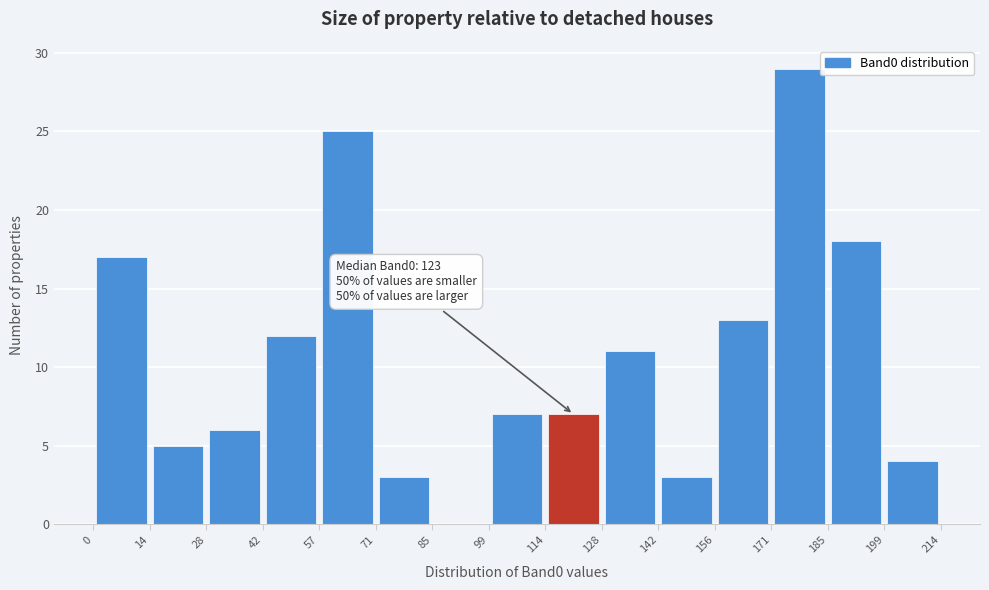

Over which range of the x-axis is the bar tallest?

171 to 185